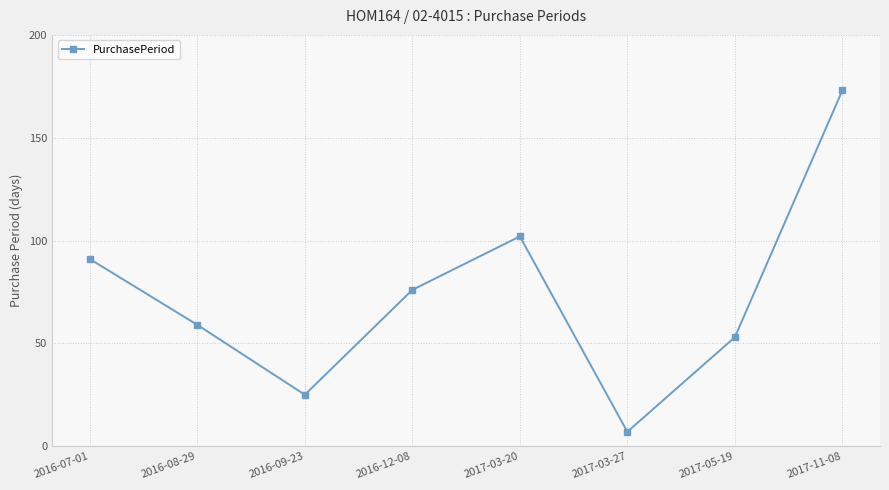

How many interior local peaks (higher than both neighbors) does the data have?

1